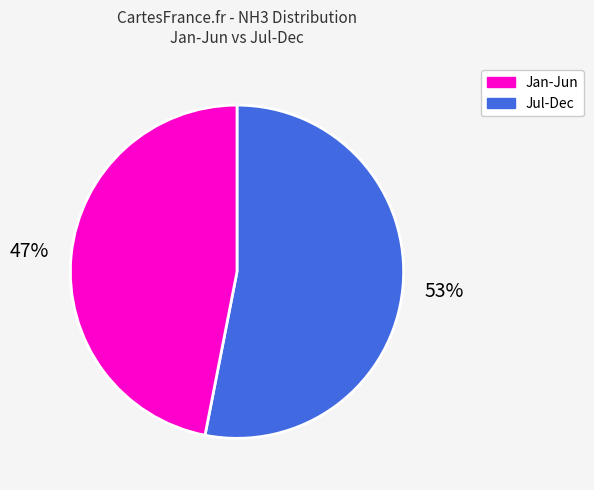

Is there any slice that represents more than half of the pie?

Yes